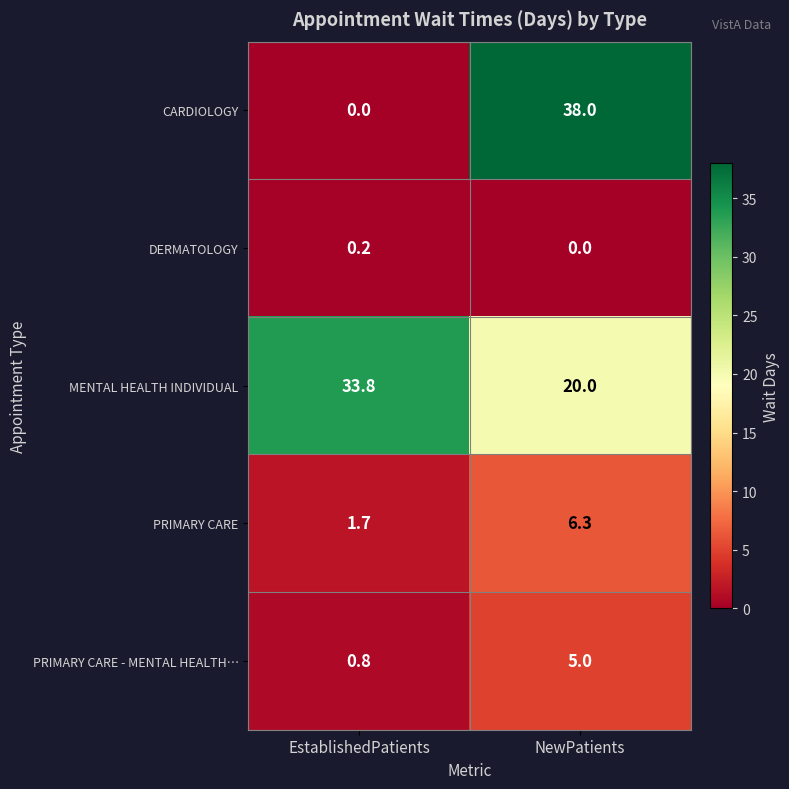

Reading right to left, transcribe all the data shown in this chart.

CARDIOLOGY: 38.0	0.0
DERMATOLOGY: 0.0	0.2
MENTAL HEALTH INDIVIDUAL: 20.0	33.8
PRIMARY CARE: 6.3	1.7
PRIMARY CARE - MENTAL HEALTH…: 5.0	0.8